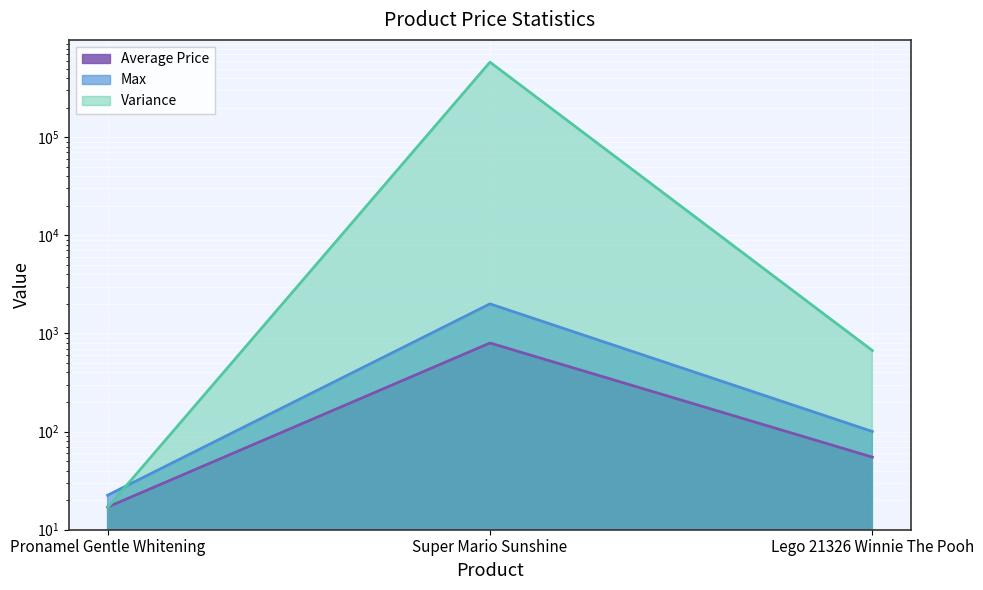

What position from the left is Pronamel Gentle Whitening?

1